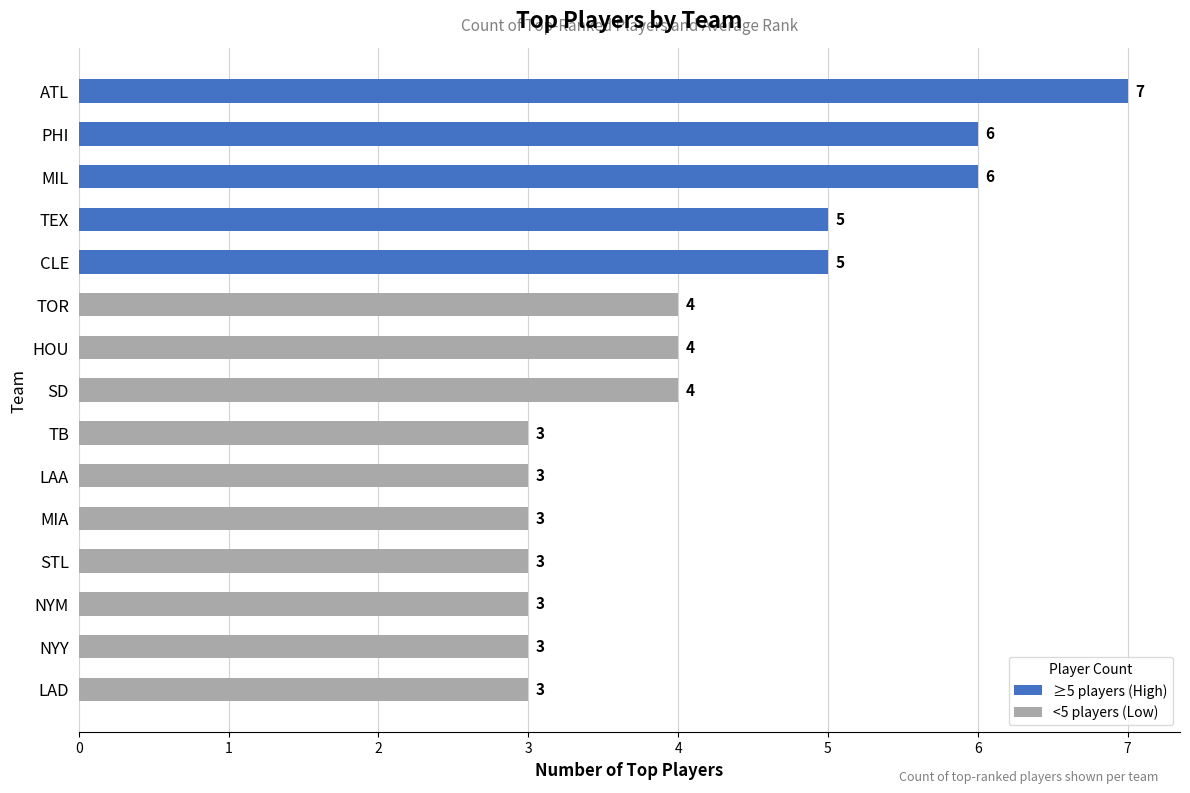

What is the label of the 4th bar from the bottom?

STL